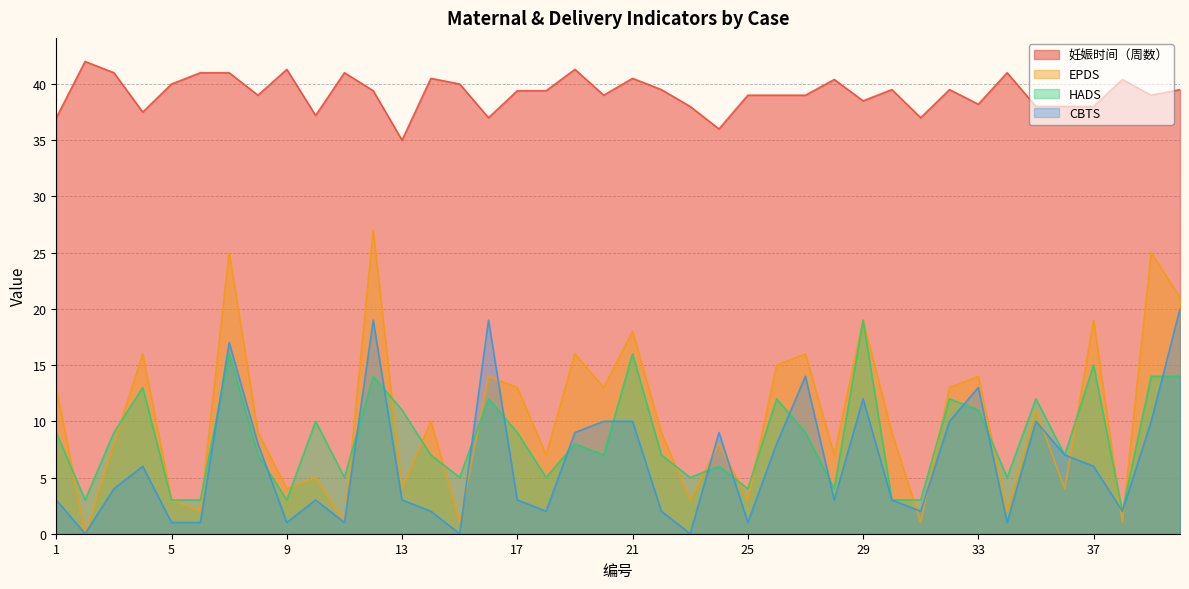

Which label corresponds to the largest value in the chart?

2